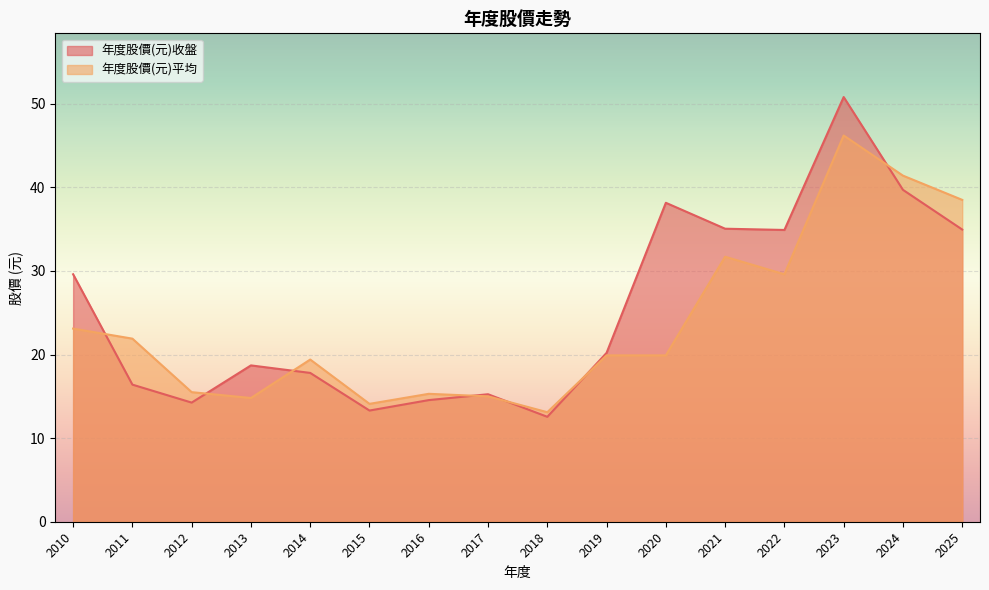

What is the spread (max minus min) of values at 2017?

0.2